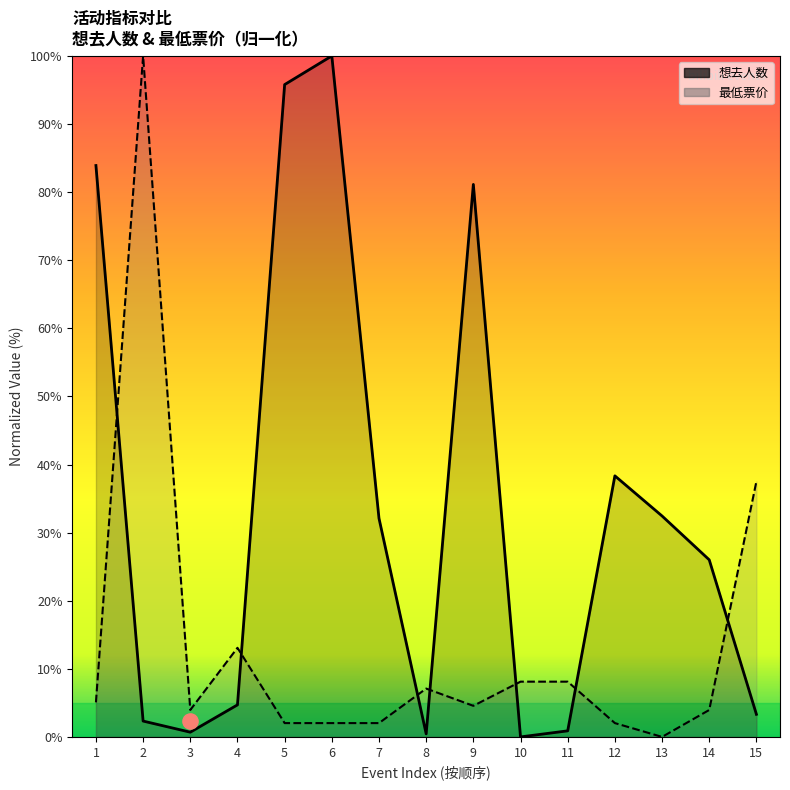

Which series contains the lowest Y value?

想去人数